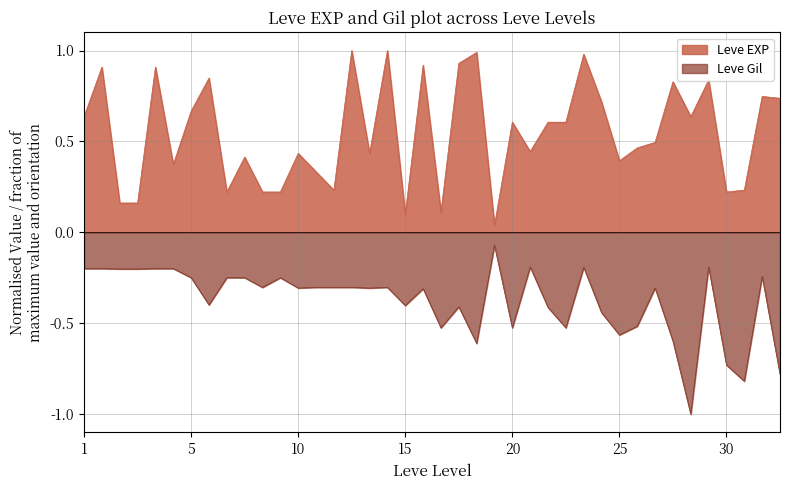

The value of Leve EXP at 15 is 0.2. True or false?

False